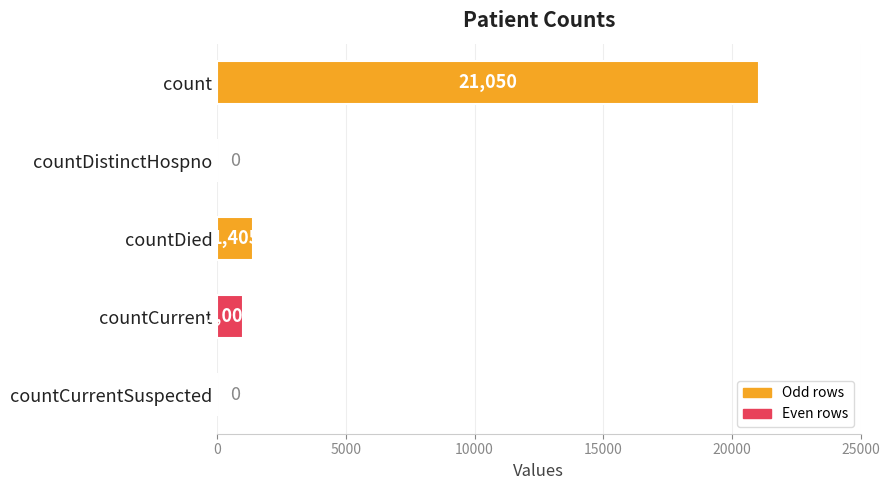

What is the maximum value shown in the chart?

21050